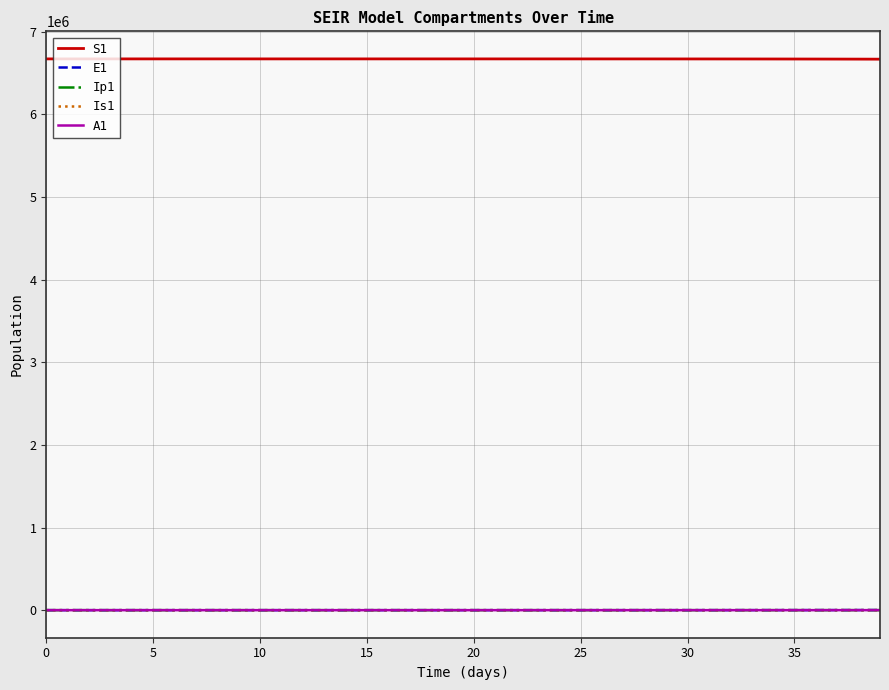

What is the greatest value displayed?

6671082.0